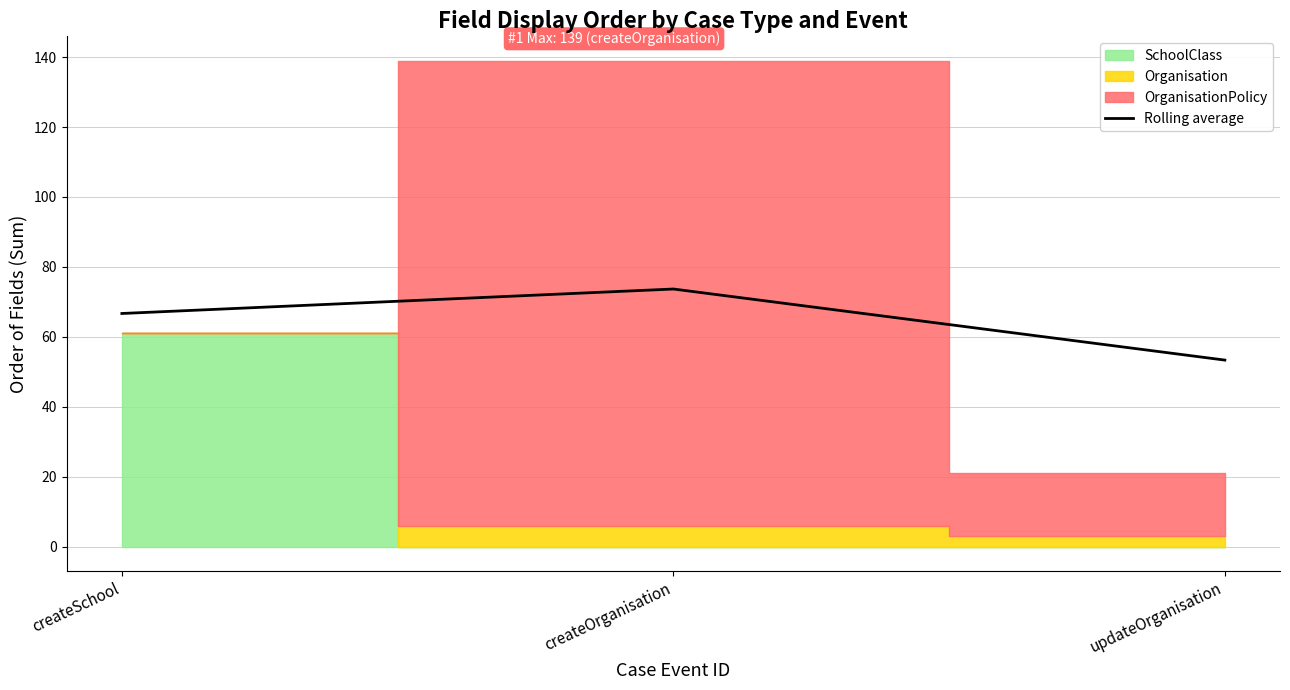

The value at createSchool is 35.4. True or false?

False